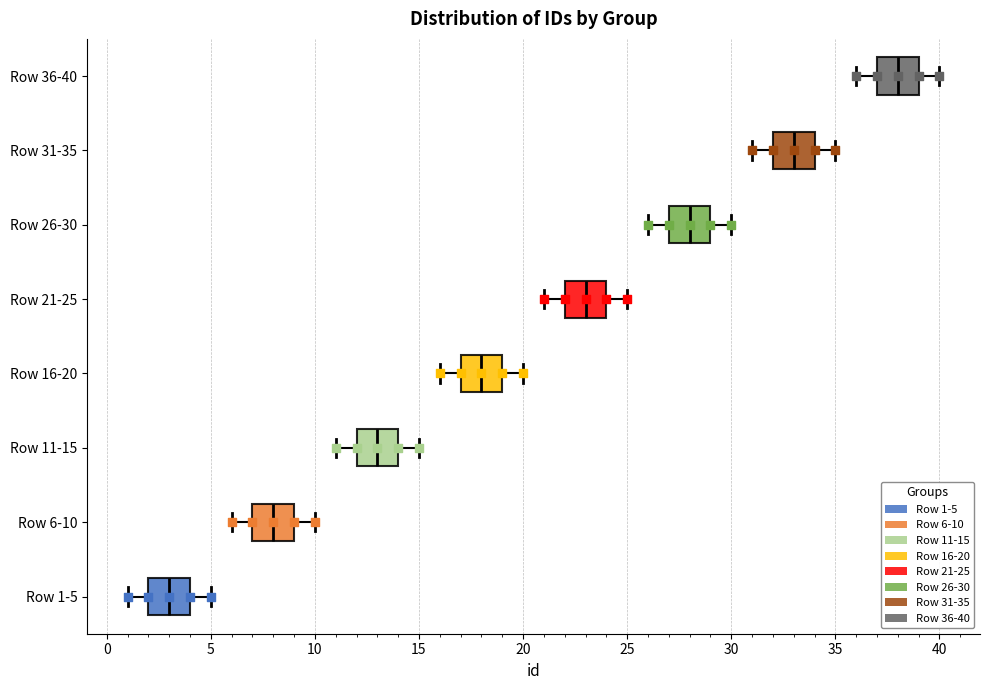

Reading bottom to top, transcribe this box plot: for each box, give where its median line is, the range the box spans, and where its two whiskers end, as read against the x-axis. The values are not printed on the chart, so give them approximately, as read against the axis.

Row 1-5: median 3, box 2 to 4, whiskers 1 to 5
Row 6-10: median 8, box 7 to 9, whiskers 6 to 10
Row 11-15: median 13, box 12 to 14, whiskers 11 to 15
Row 16-20: median 18, box 17 to 19, whiskers 16 to 20
Row 21-25: median 23, box 22 to 24, whiskers 21 to 25
Row 26-30: median 28, box 27 to 29, whiskers 26 to 30
Row 31-35: median 33, box 32 to 34, whiskers 31 to 35
Row 36-40: median 38, box 37 to 39, whiskers 36 to 40